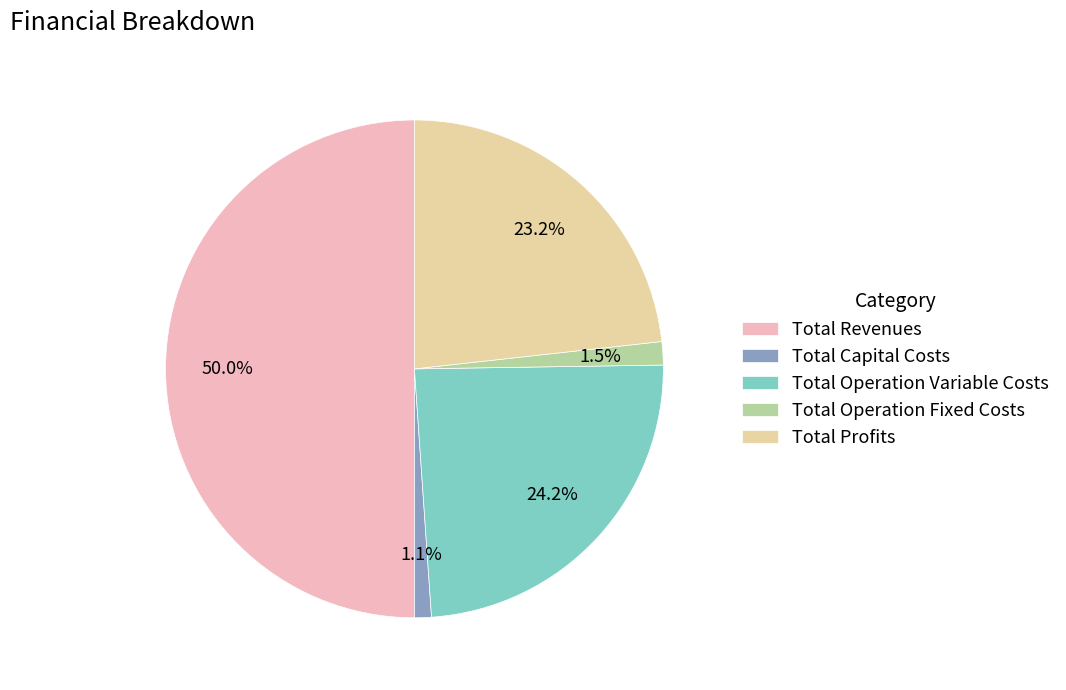

Is it true that Total Operation Variable Costs is 32% of the pie?

False